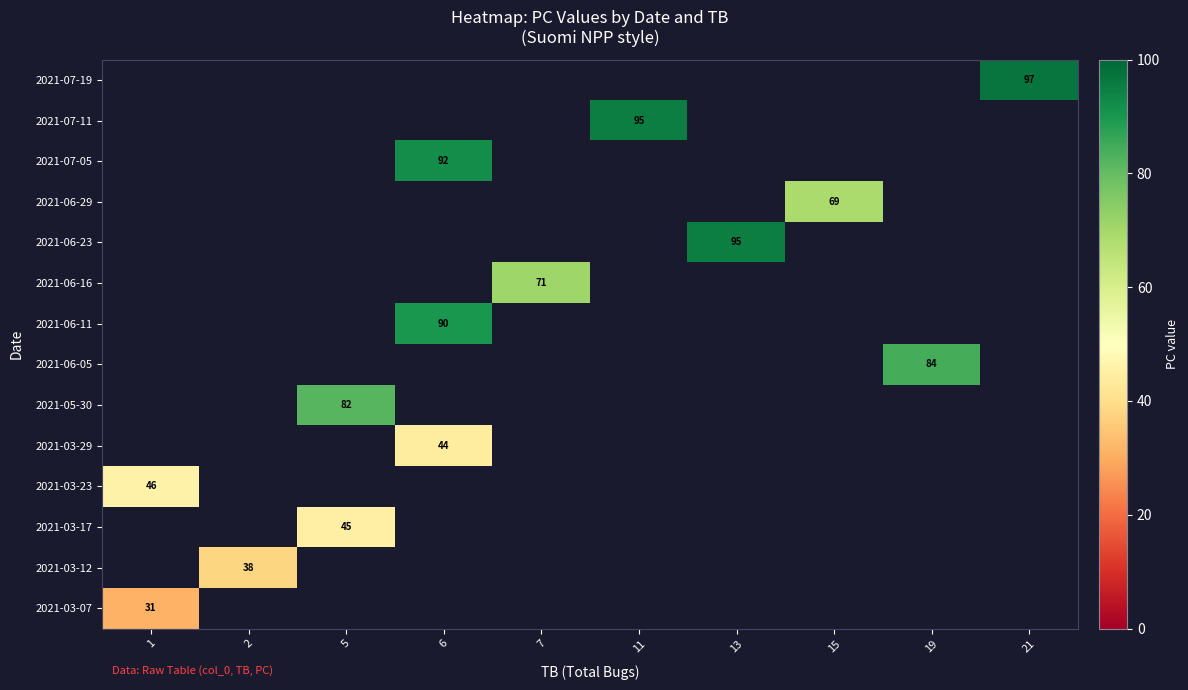

The value of 2021-05-30 at 5 is 54. True or false?

False